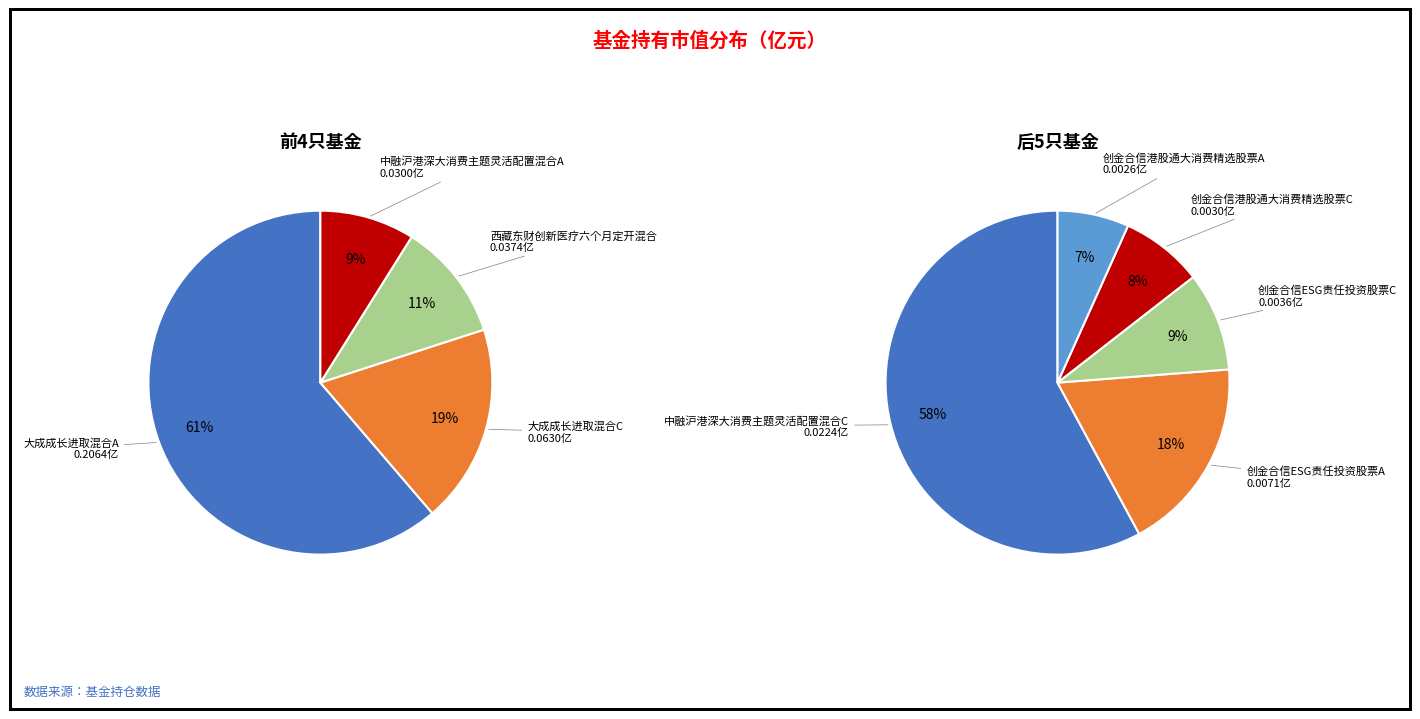

How many slices are in this pie chart?

9